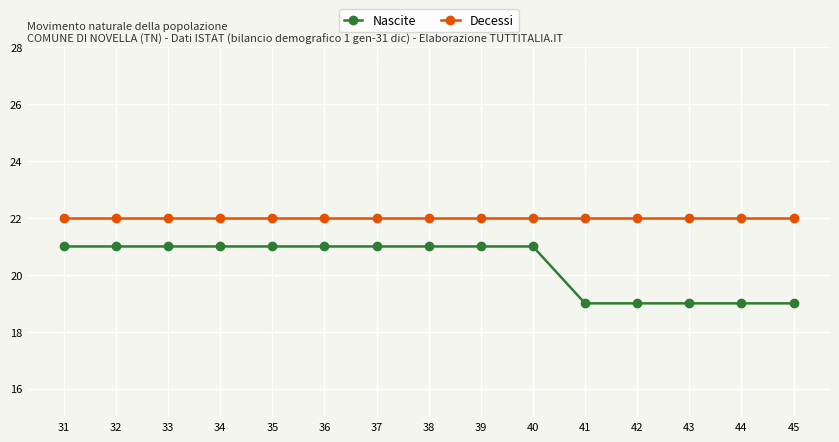

Is it true that Decessi equals 22 at 39?

True